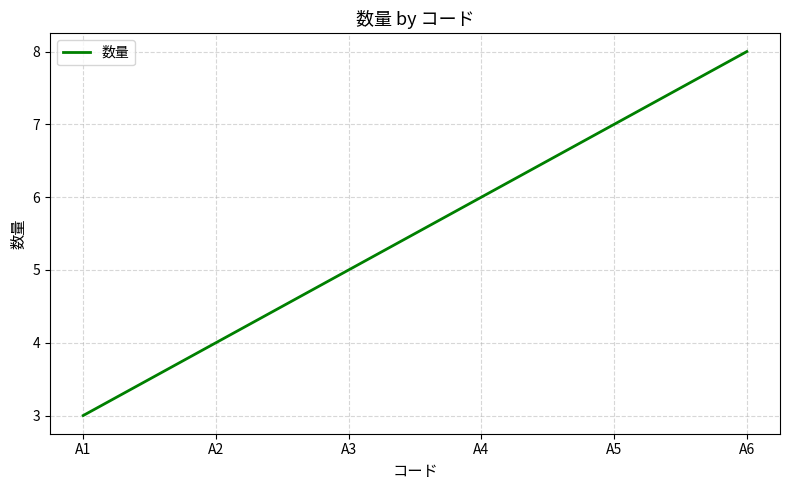

Approximately how many times larger is the value at A4 compared to A2?

1.5